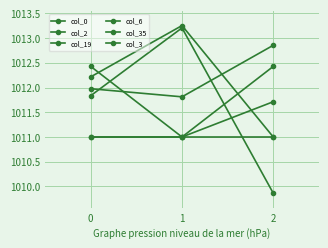

What is the difference between the highest and lowest values at 0?

1.4